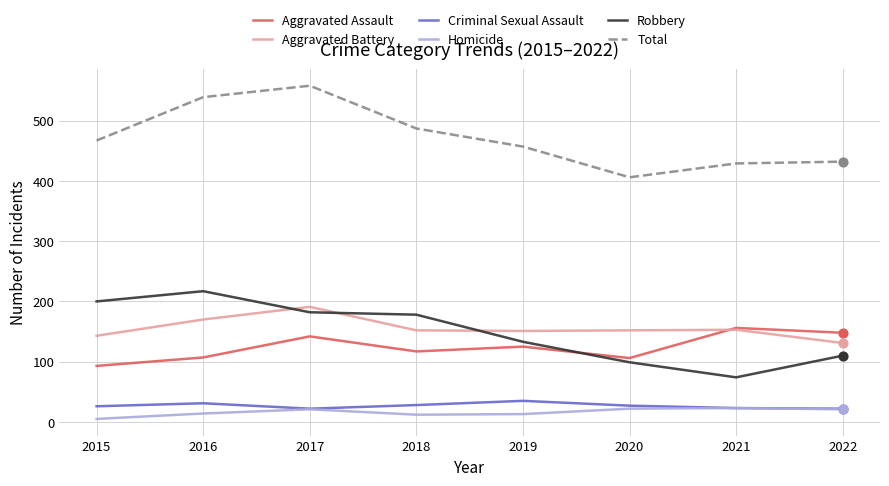

Which series has the largest total across all categories?

Total